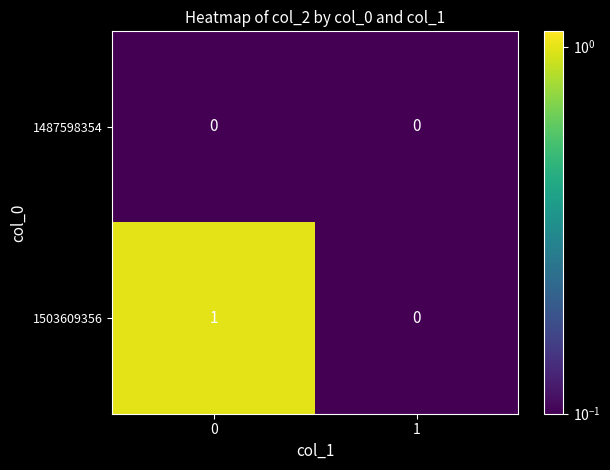

Rank the series by their maximum value, from highest to lowest.

1503609356, 1487598354